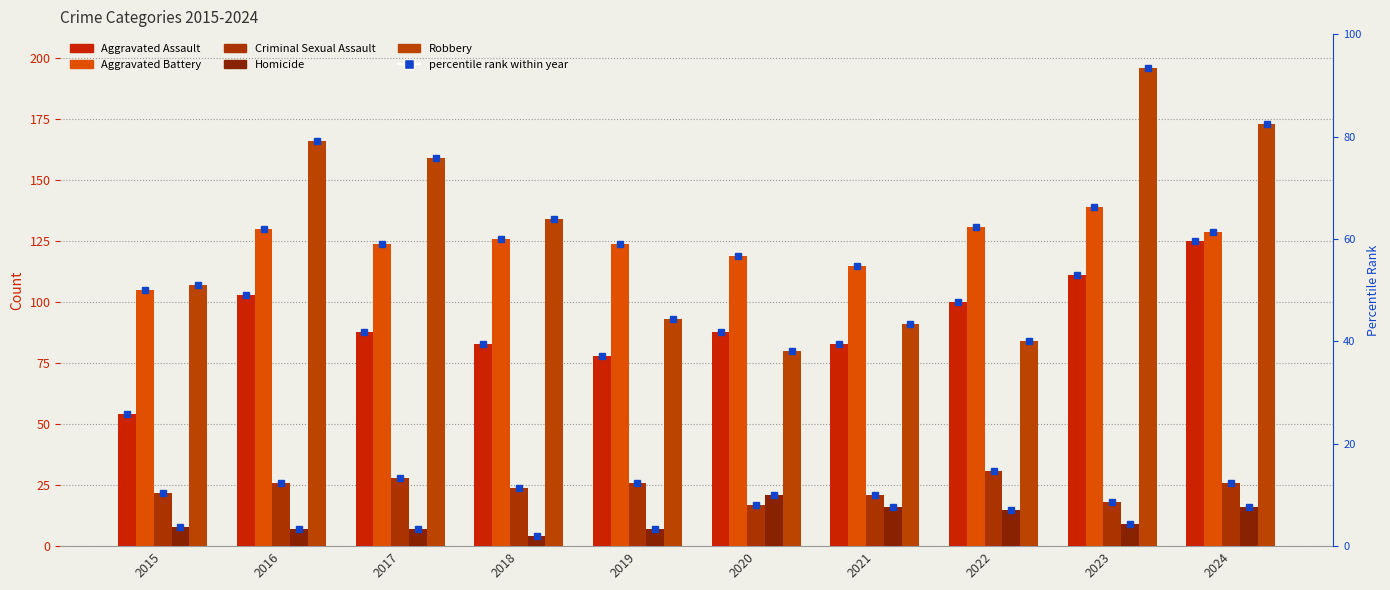

Which series has the largest total across all categories?

Robbery